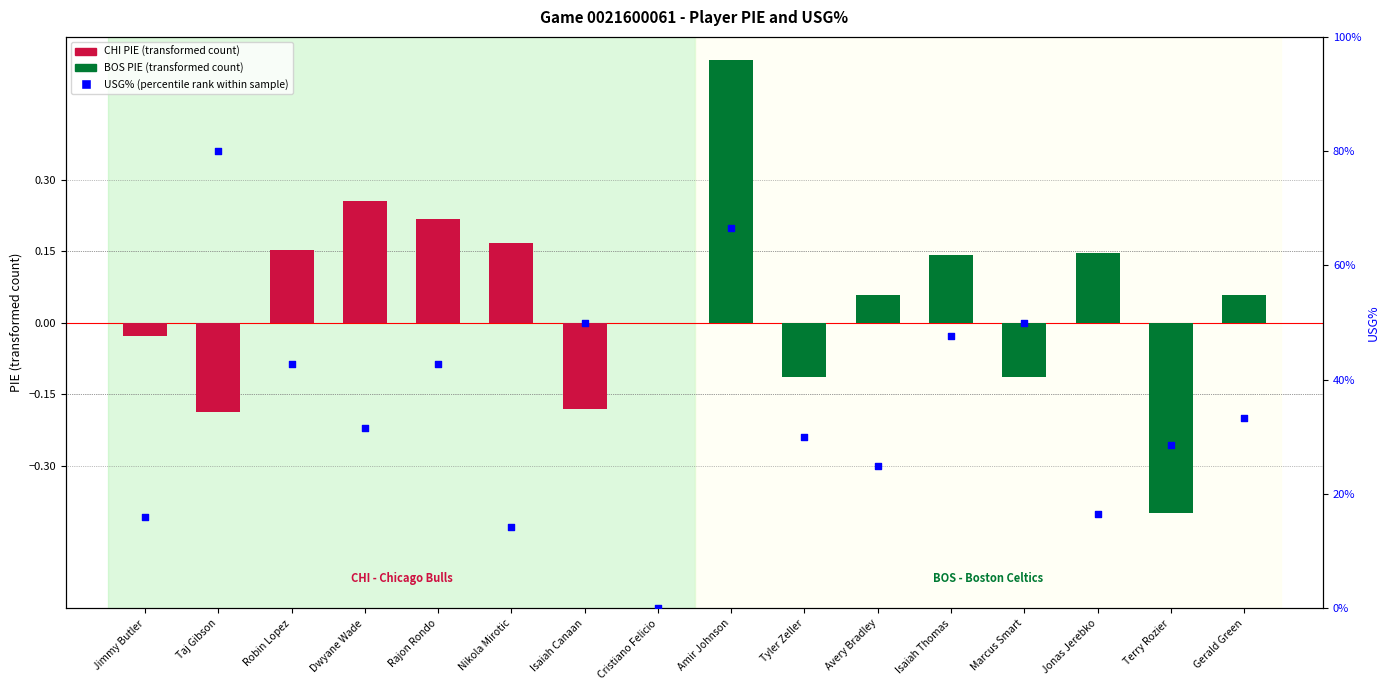

Between Tyler Zeller and Nikola Mirotic, which is larger?

Tyler Zeller